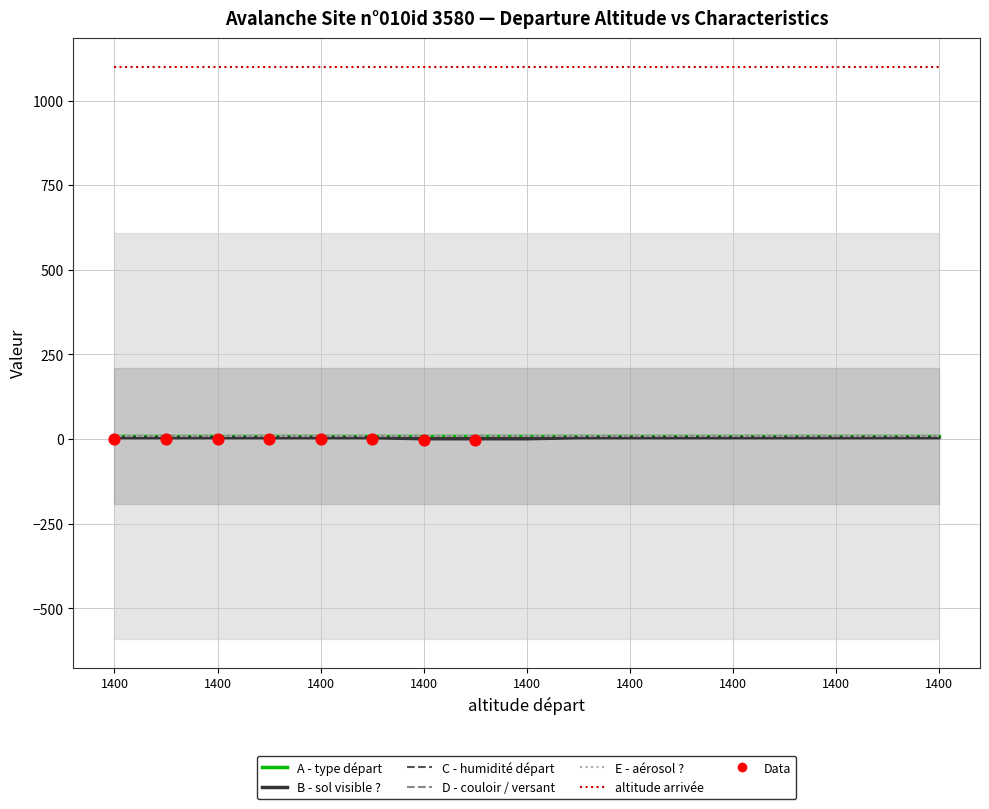

Which series contains the lowest Y value?

B - sol visible ?